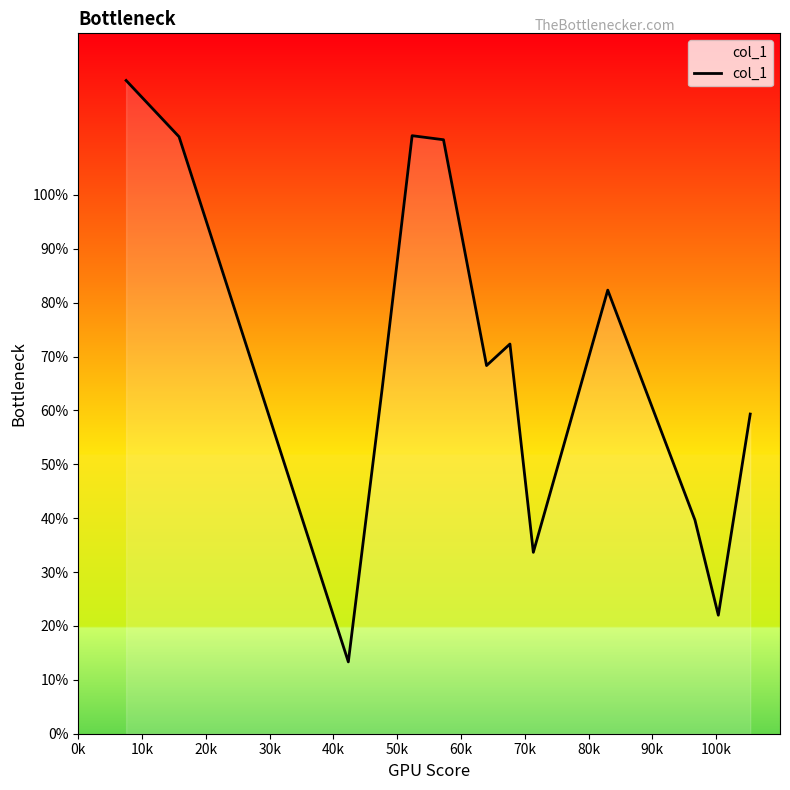

What is the smallest value displayed?

13.3